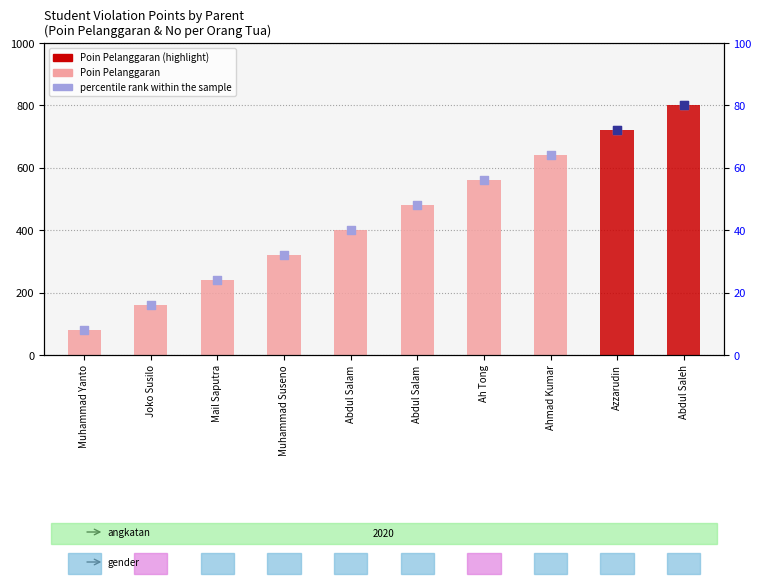

Which has a higher value, Joko Susilo or Muhammad Yanto?

Joko Susilo